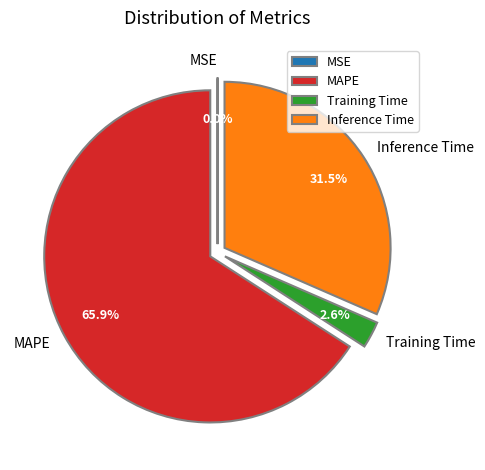

To the nearest percent, what percentage of the pie is MAPE?

66%